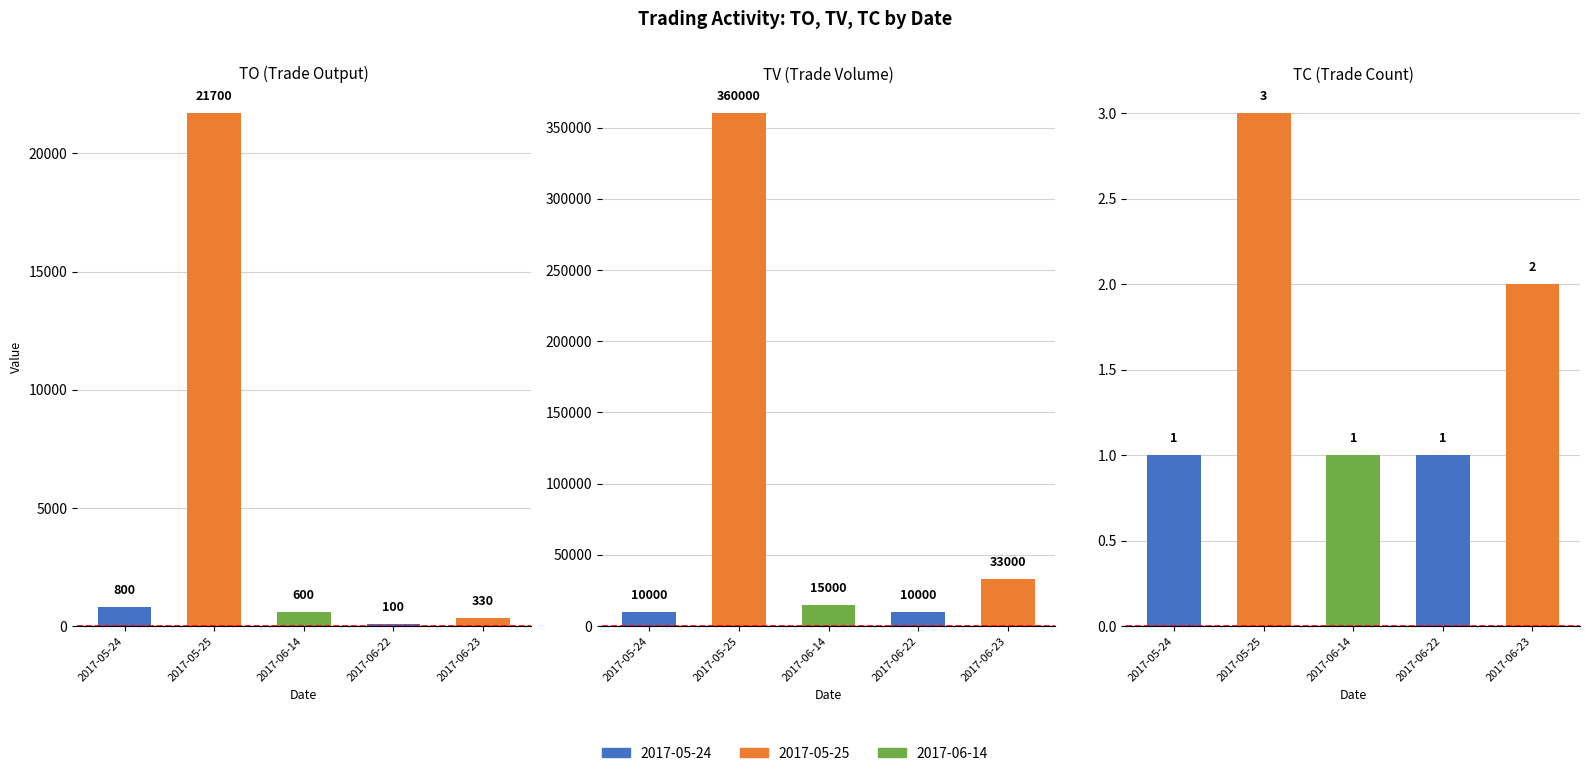

What is the label of the 3rd bar from the right?

2017-06-14